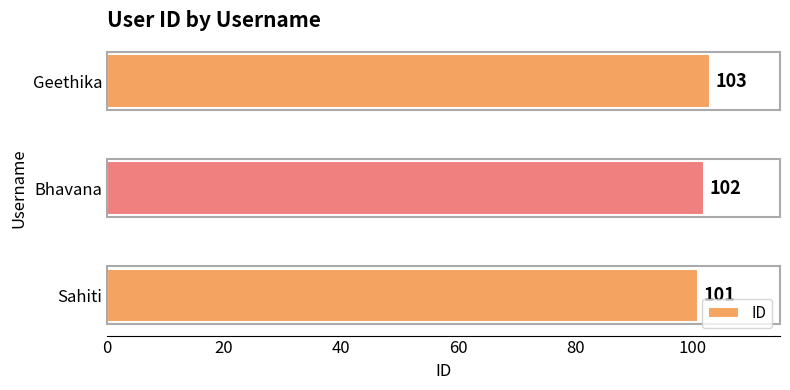

What is the change in value from Sahiti to Geethika?

+2